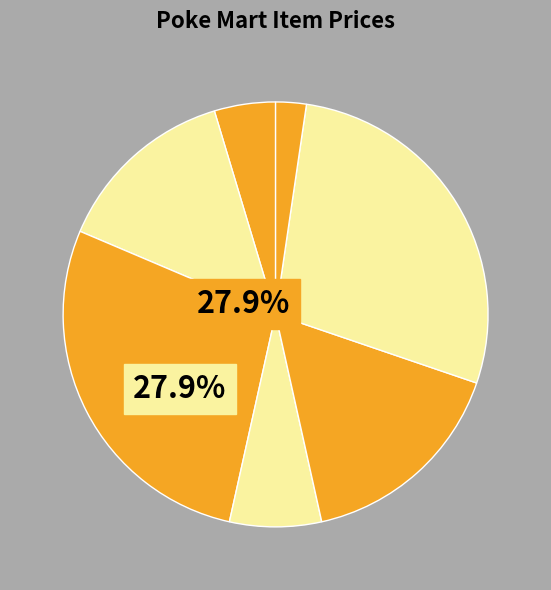

Rank the categories by value from lowest to highest.

Antidote, Pokeball, Potion, Great ball, Super potion, Ultra ball, Hyper Potion